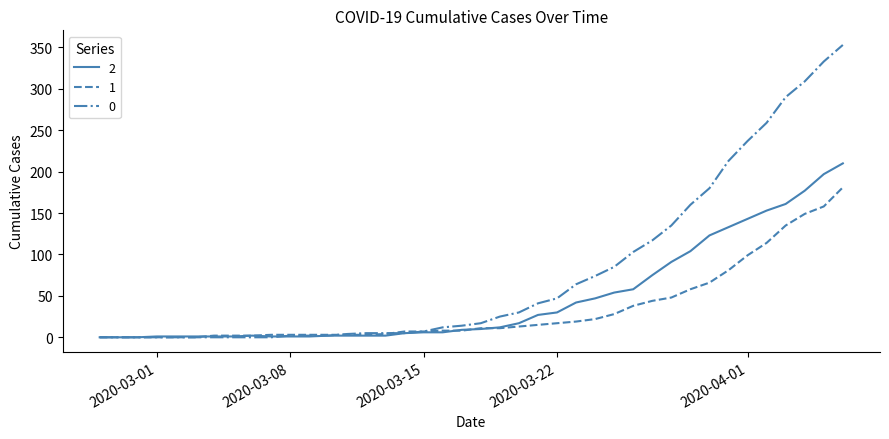

List the series in order of their peak value, lowest first.

1, 2, 0